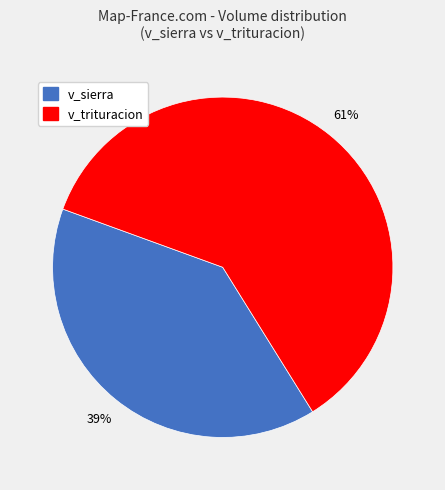

Combined, do v_trituracion and v_sierra account for over 50%?

Yes